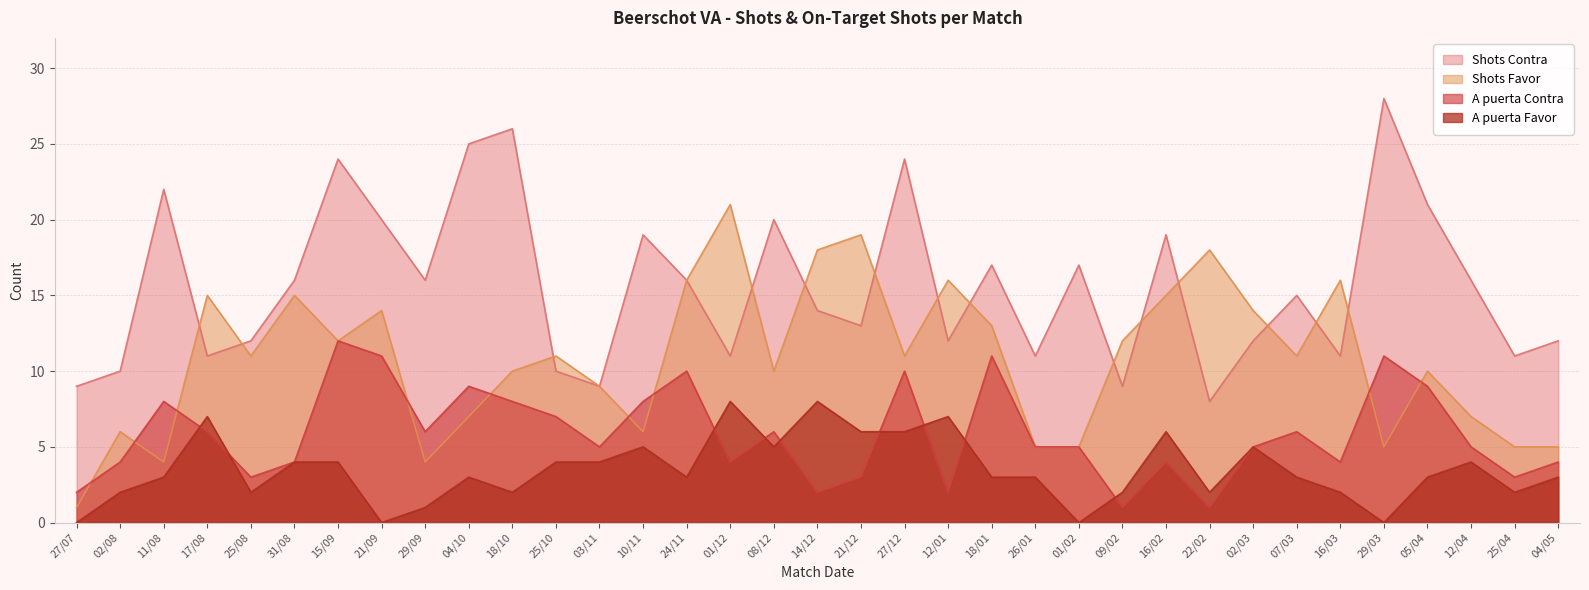

At which category does A puerta Favor reach its first local peak?

17/08